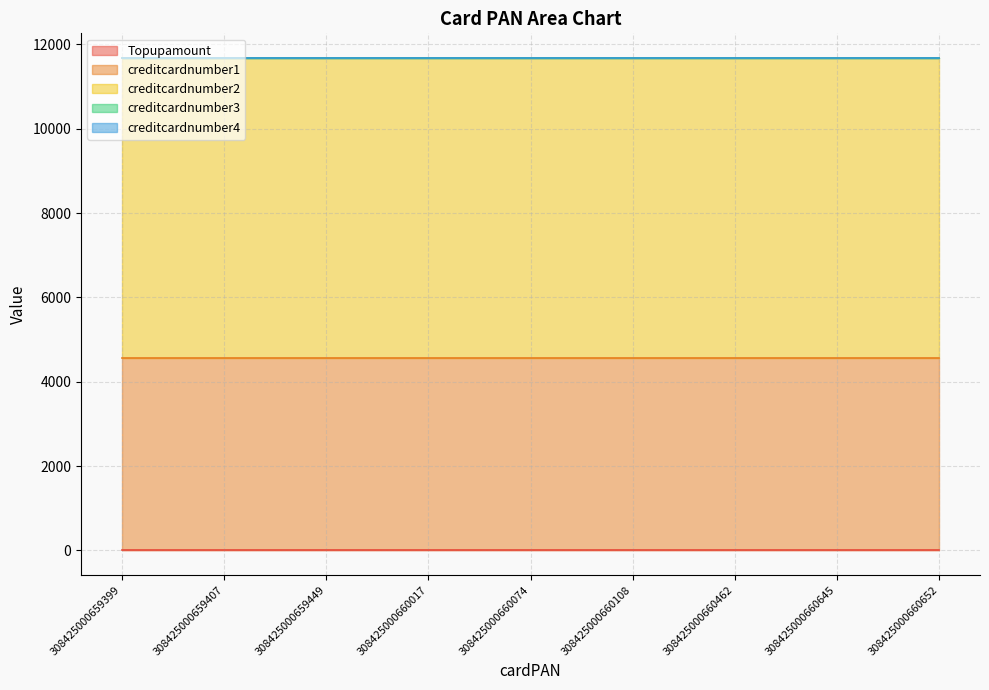

Reading left to right, transcribe all the data shown in this chart.

Topupamount: 10	10	10	10	10	10	10	10	10
creditcardnumber1: 4564	4564	4564	4564	4564	4564	4564	4564	4564
creditcardnumber2: 7100	7100	7100	7100	7100	7100	7100	7100	7100
creditcardnumber3: 0	0	0	0	0	0	0	0	0
creditcardnumber4: 4	4	4	4	4	4	4	4	4